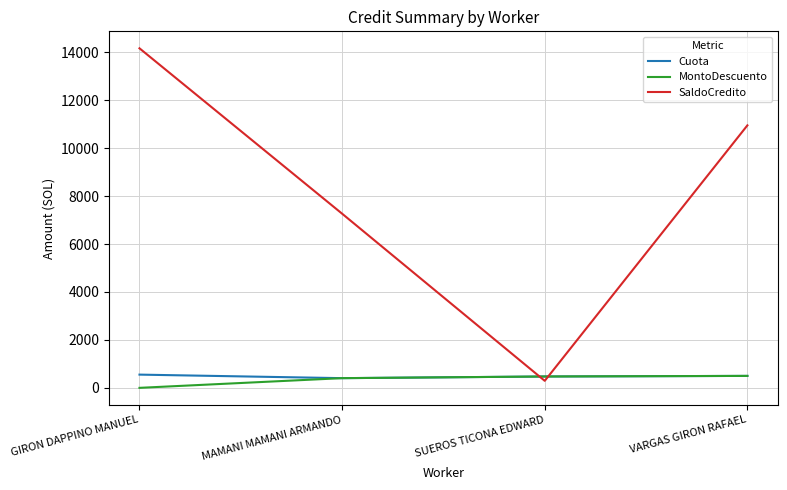

The value of MontoDescuento at SUEROS TICONA EDWARD is 473.7. True or false?

True